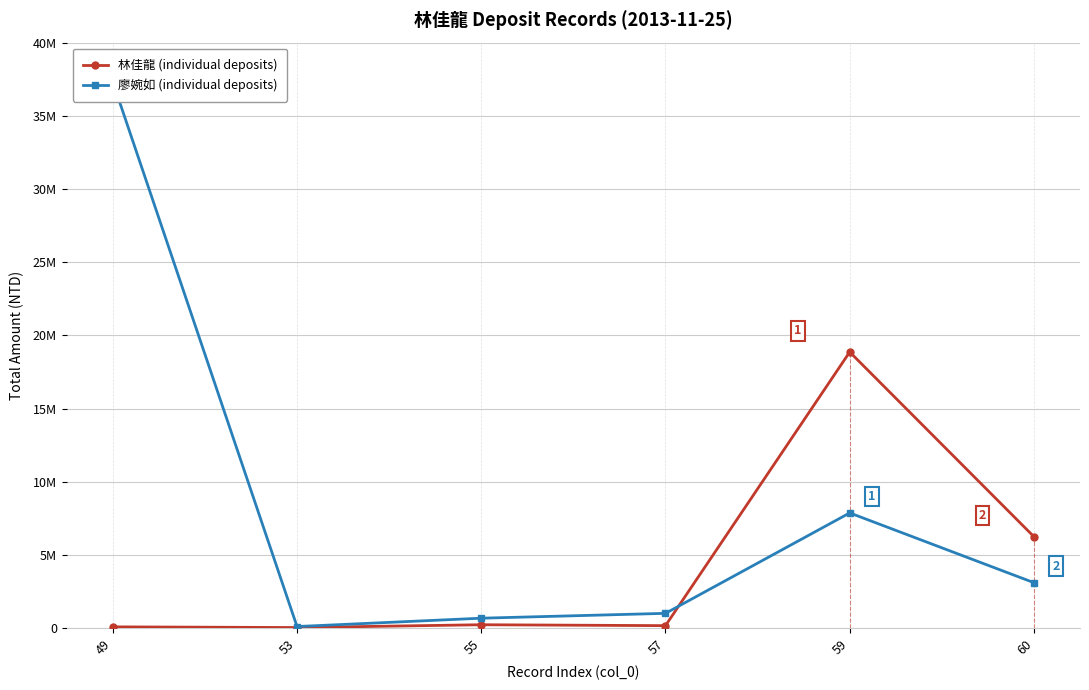

Where does the 廖婉如 (individual deposits) series first go above 3114977?

49